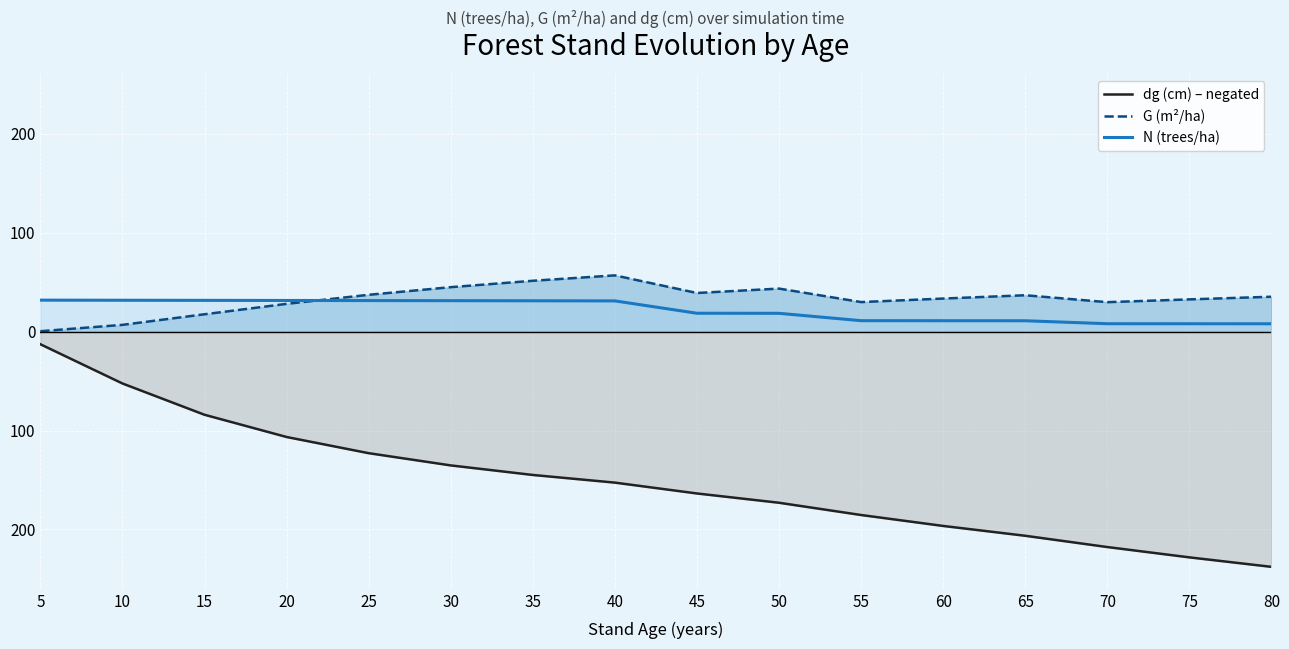

List the series in order of their peak value, lowest first.

dg (cm) – negated, N (trees/ha), G (m²/ha)